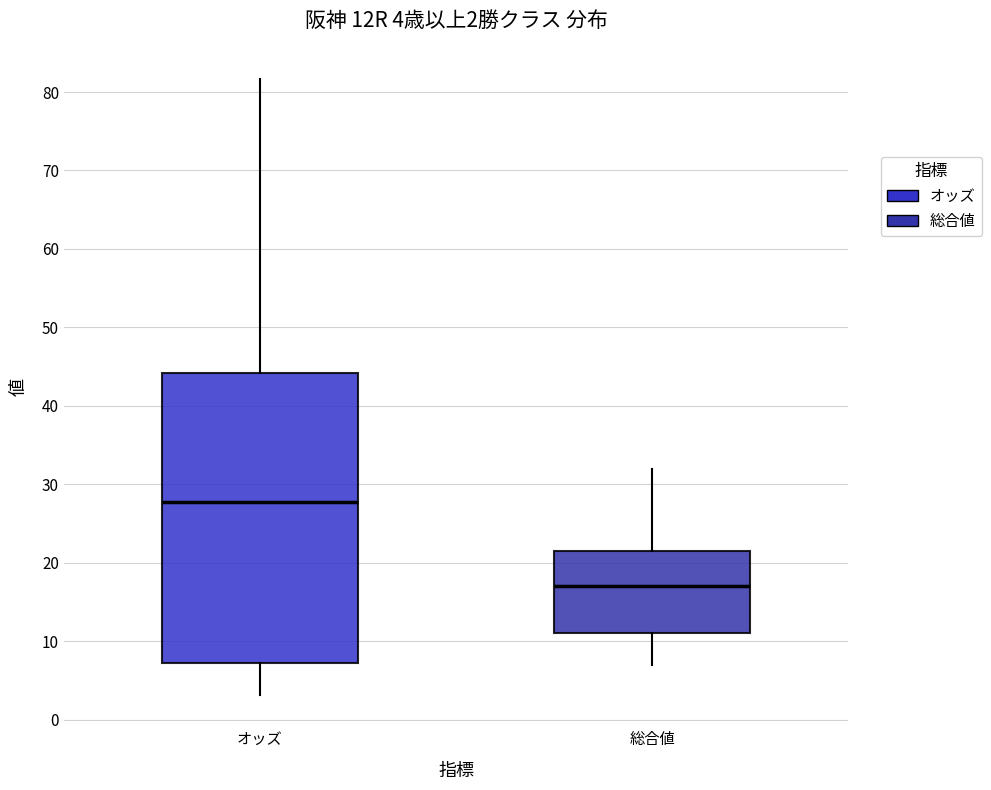

Comparing the boxes themselves (not the whiskers), which one is the tallest?

オッズ